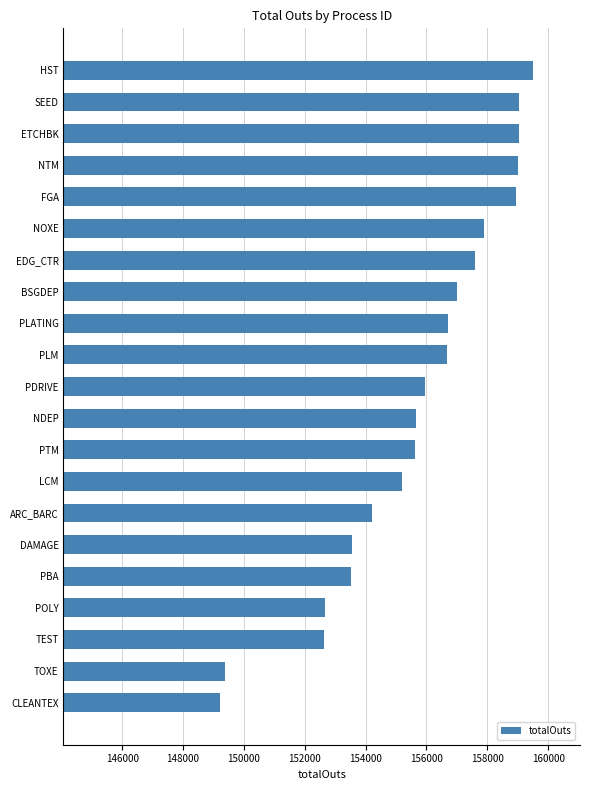

What is the average value?

155666